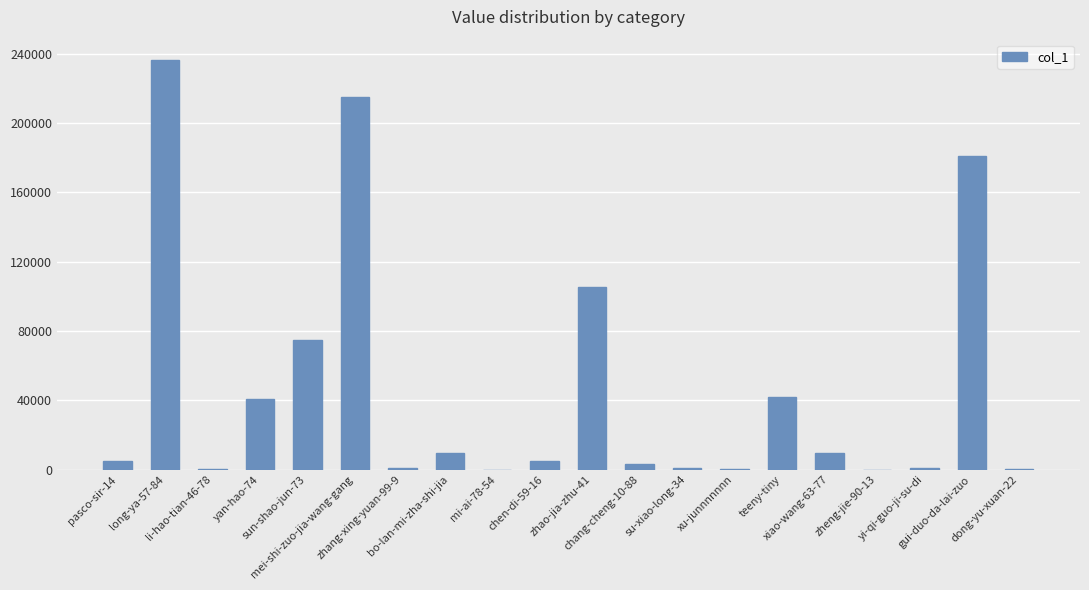

What is the greatest value displayed?

236298